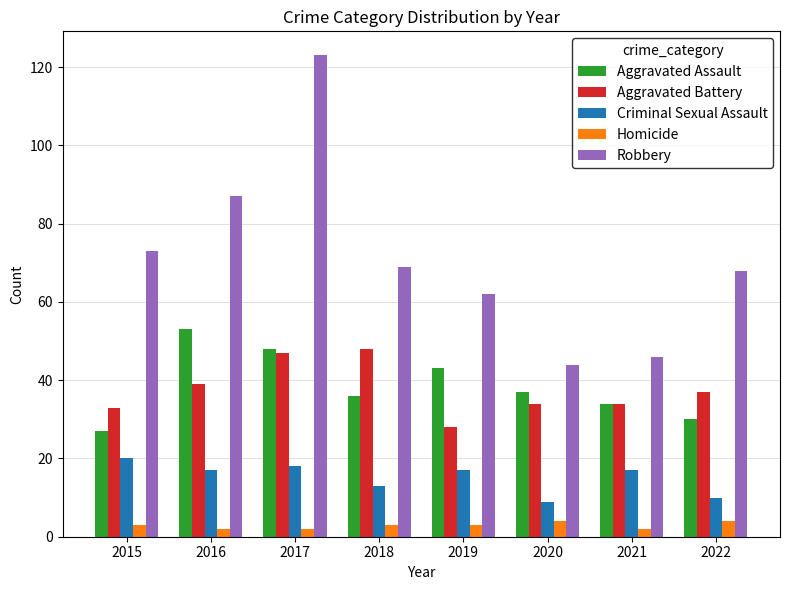

How many categories are shown in the chart?

8